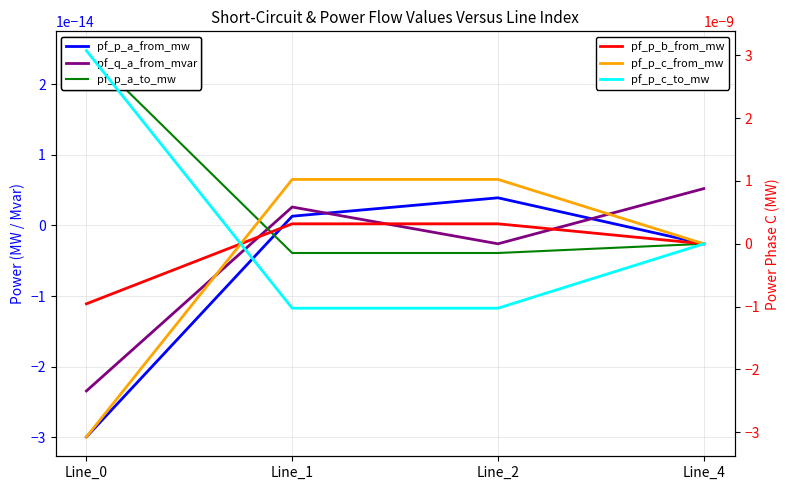

At which label does pf_p_a_to_mw reach its minimum?

Line_2